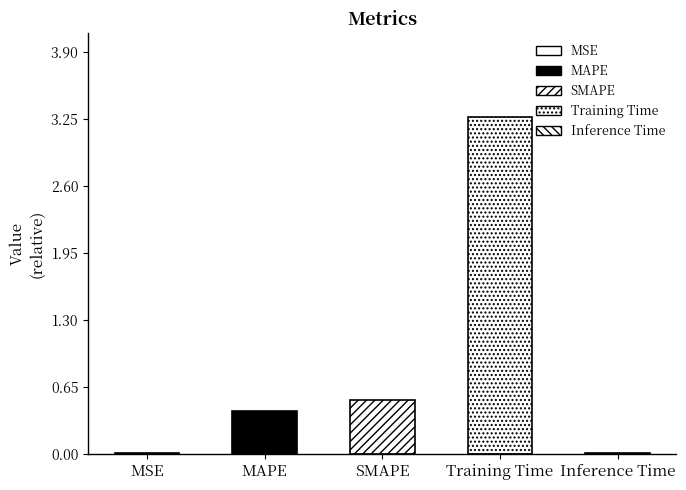

The value at SMAPE is 0.5. True or false?

True